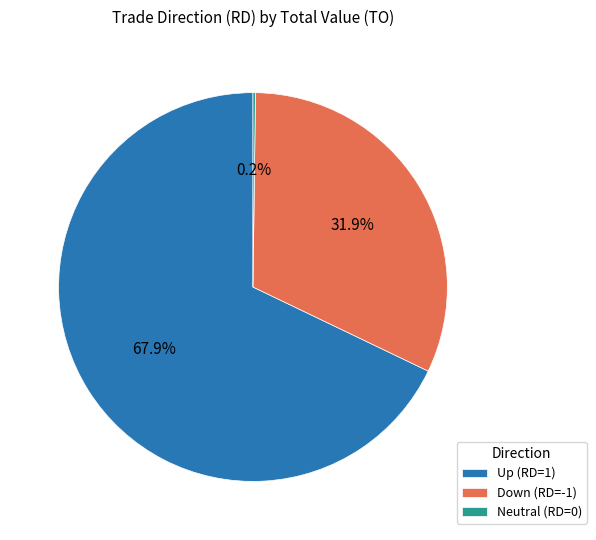

What is the ratio of the value at Up (RD=1) to the value at Down (RD=-1)?

2.1